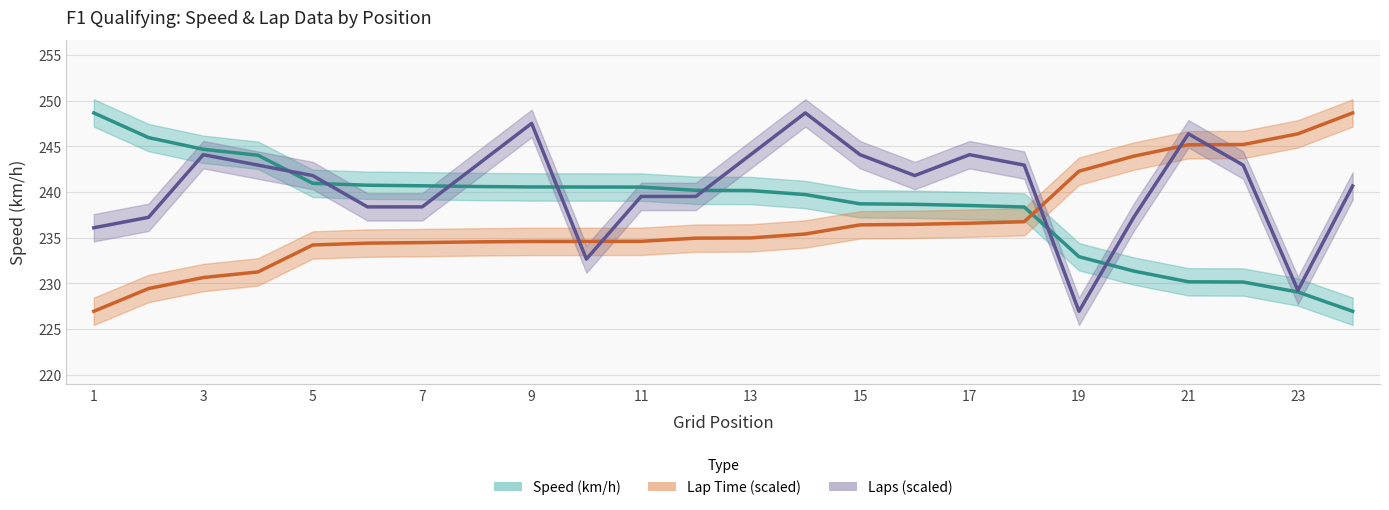

Which series has the largest total across all categories?

Laps (scaled)